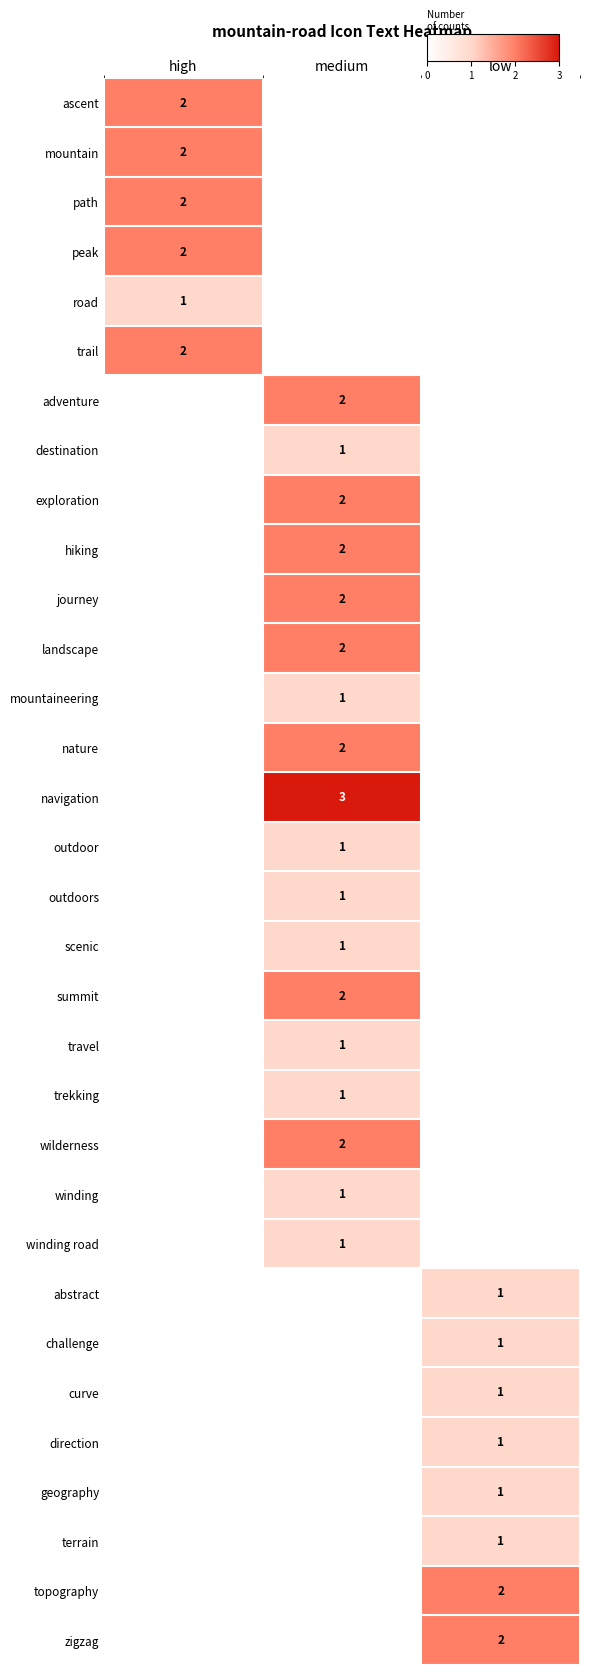

The exploration series shows 2 at medium. True or false?

True